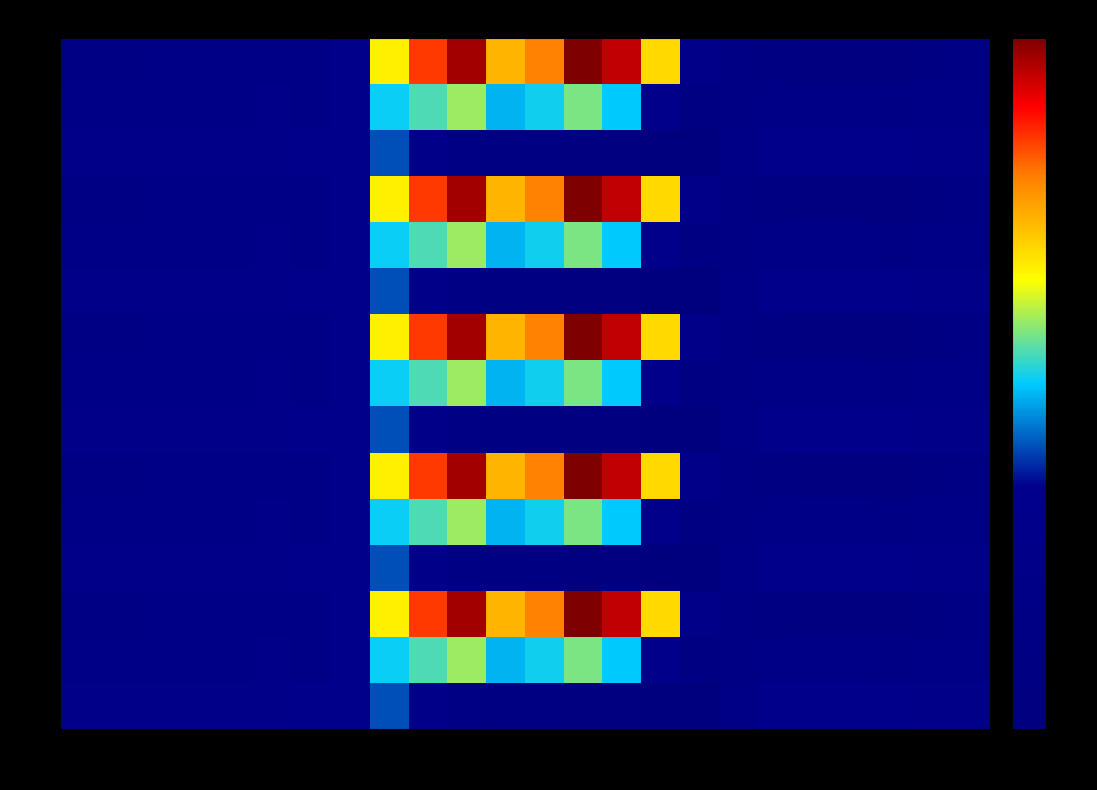

At which category is the sum across all series the highest?

10